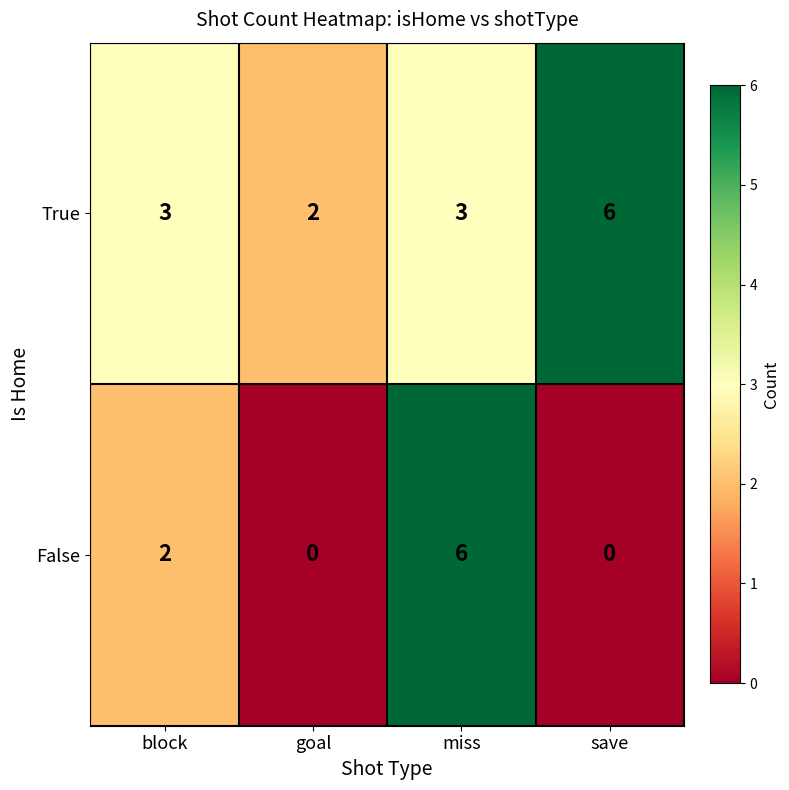

List the series in order of their overall mean, lowest first.

False, True